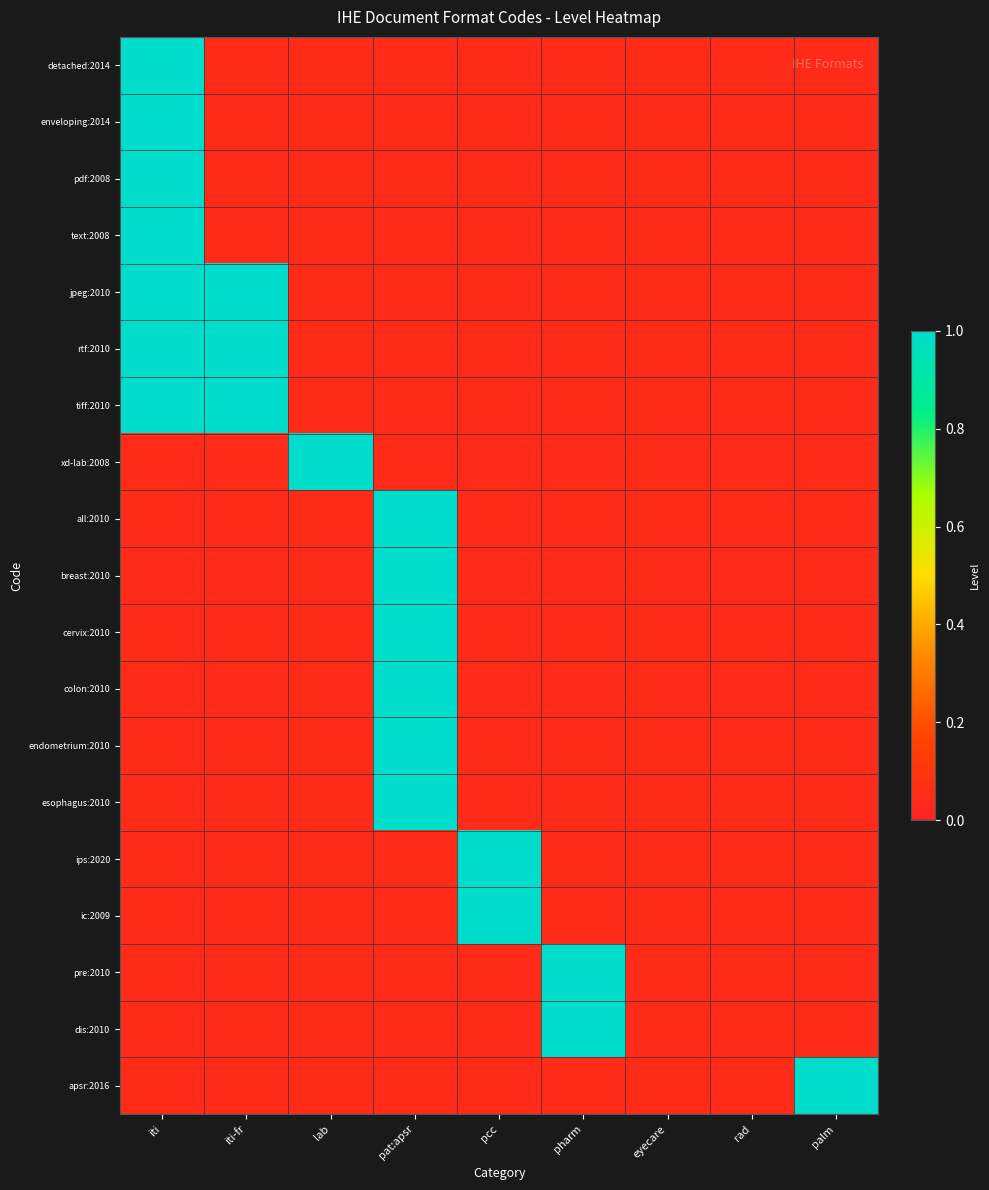

Reading right to left, list all the values displayed in this chart.

detached:2014: palm=0.1	rad=0.1	eyecare=0.1	pharm=0.1	pcc=0.1	pat:apsr=0.1	lab=0.1	iti-fr=0.1	iti=1.0
enveloping:2014: palm=0.1	rad=0.1	eyecare=0.1	pharm=0.1	pcc=0.1	pat:apsr=0.1	lab=0.1	iti-fr=0.1	iti=1.0
pdf:2008: palm=0.1	rad=0.1	eyecare=0.1	pharm=0.1	pcc=0.1	pat:apsr=0.1	lab=0.1	iti-fr=0.1	iti=1.0
text:2008: palm=0.1	rad=0.1	eyecare=0.1	pharm=0.1	pcc=0.1	pat:apsr=0.1	lab=0.1	iti-fr=0.1	iti=1.0
jpeg:2010: palm=0.1	rad=0.1	eyecare=0.1	pharm=0.1	pcc=0.1	pat:apsr=0.1	lab=0.1	iti-fr=1.0	iti=1.0
rtf:2010: palm=0.1	rad=0.1	eyecare=0.1	pharm=0.1	pcc=0.1	pat:apsr=0.1	lab=0.1	iti-fr=1.0	iti=1.0
tiff:2010: palm=0.1	rad=0.1	eyecare=0.1	pharm=0.1	pcc=0.1	pat:apsr=0.1	lab=0.1	iti-fr=1.0	iti=1.0
xd-lab:2008: palm=0.1	rad=0.1	eyecare=0.1	pharm=0.1	pcc=0.1	pat:apsr=0.1	lab=1.0	iti-fr=0.1	iti=0.1
all:2010: palm=0.1	rad=0.1	eyecare=0.1	pharm=0.1	pcc=0.1	pat:apsr=1.0	lab=0.1	iti-fr=0.1	iti=0.1
breast:2010: palm=0.1	rad=0.1	eyecare=0.1	pharm=0.1	pcc=0.1	pat:apsr=1.0	lab=0.1	iti-fr=0.1	iti=0.1
cervix:2010: palm=0.1	rad=0.1	eyecare=0.1	pharm=0.1	pcc=0.1	pat:apsr=1.0	lab=0.1	iti-fr=0.1	iti=0.1
colon:2010: palm=0.1	rad=0.1	eyecare=0.1	pharm=0.1	pcc=0.1	pat:apsr=1.0	lab=0.1	iti-fr=0.1	iti=0.1
endometrium:2010: palm=0.1	rad=0.1	eyecare=0.1	pharm=0.1	pcc=0.1	pat:apsr=1.0	lab=0.1	iti-fr=0.1	iti=0.1
esophagus:2010: palm=0.1	rad=0.1	eyecare=0.1	pharm=0.1	pcc=0.1	pat:apsr=1.0	lab=0.1	iti-fr=0.1	iti=0.1
ips:2020: palm=0.1	rad=0.1	eyecare=0.1	pharm=0.1	pcc=1.0	pat:apsr=0.1	lab=0.1	iti-fr=0.1	iti=0.1
ic:2009: palm=0.1	rad=0.1	eyecare=0.1	pharm=0.1	pcc=1.0	pat:apsr=0.1	lab=0.1	iti-fr=0.1	iti=0.1
pre:2010: palm=0.1	rad=0.1	eyecare=0.1	pharm=1.0	pcc=0.1	pat:apsr=0.1	lab=0.1	iti-fr=0.1	iti=0.1
dis:2010: palm=0.1	rad=0.1	eyecare=0.1	pharm=1.0	pcc=0.1	pat:apsr=0.1	lab=0.1	iti-fr=0.1	iti=0.1
apsr:2016: palm=1.0	rad=0.1	eyecare=0.1	pharm=0.1	pcc=0.1	pat:apsr=0.1	lab=0.1	iti-fr=0.1	iti=0.1